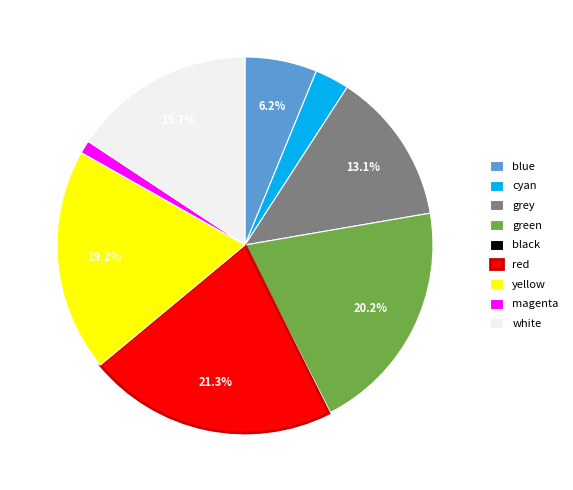

How much of the chart is everything except blue?

93.8%